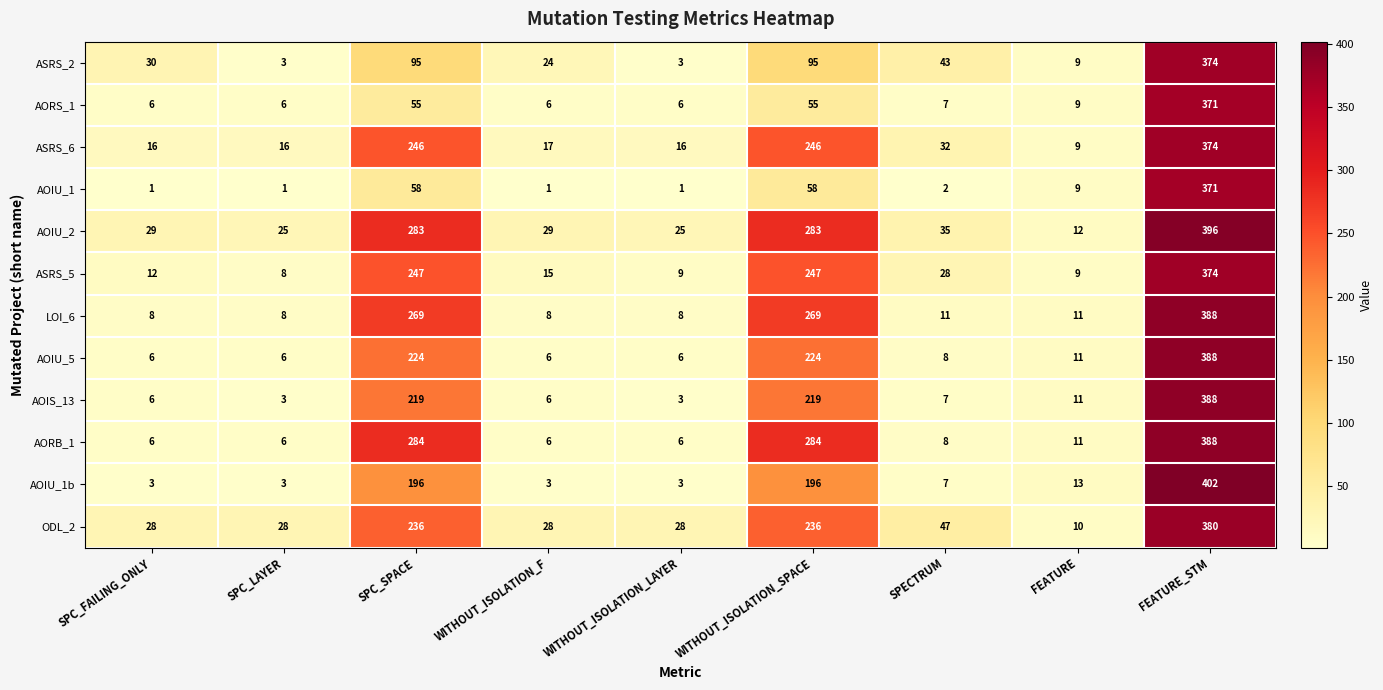

What is the spread (max minus min) of values at WITHOUT_ISOLATION_F?

28